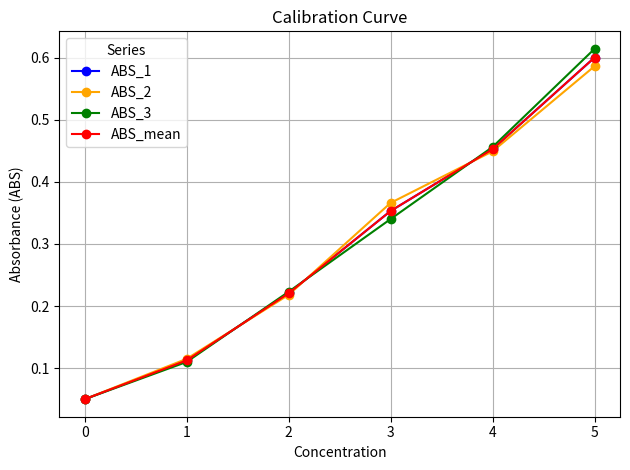

At how many categories does at least one series exceed 0?

6